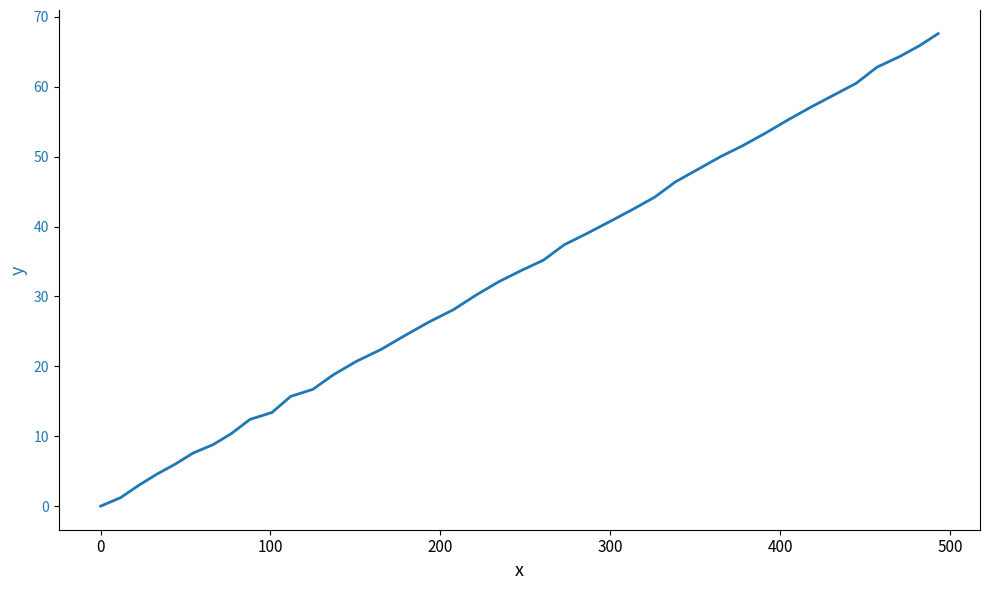

Reading left to right, extract all data points from this chart.

0.0	1.2	3.0	4.6	6.0	7.6	8.8	10.4	12.4	13.4	15.7	16.7	18.8	20.7	22.4	24.3	26.3	28.1	30.2	32.1	33.7	35.2	37.4	39.0	40.7	42.4	44.2	46.4	48.2	50.0	51.6	53.4	55.3	57.1	58.8	60.5	62.8	64.3	65.9	67.6